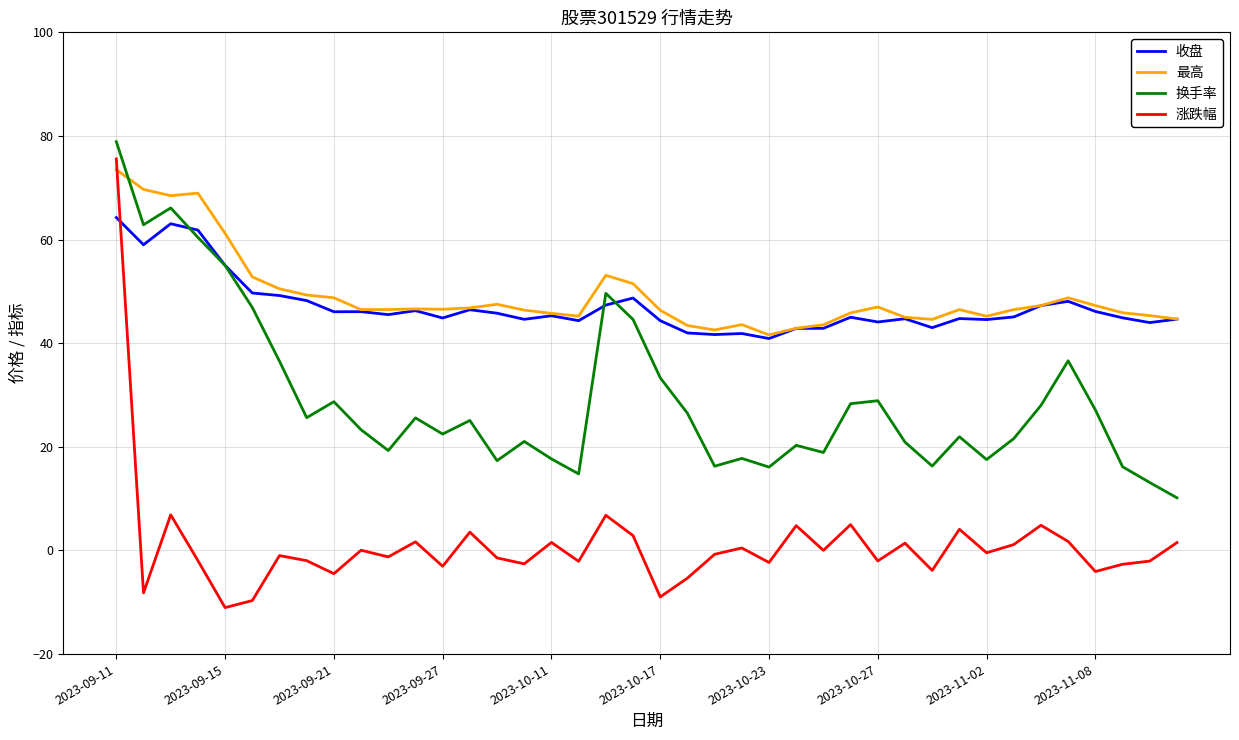

True or false: 涨跌幅 and 收盘 cross at least once.

True